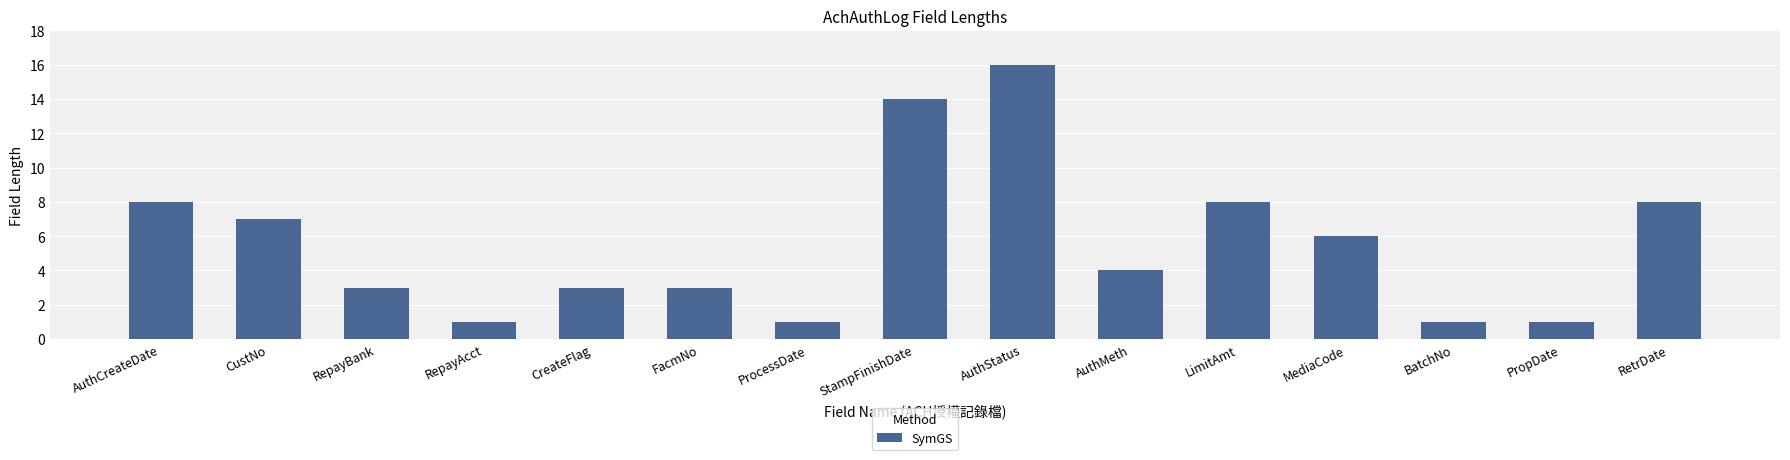

True or false: the data shows 2 at ProcessDate.

False